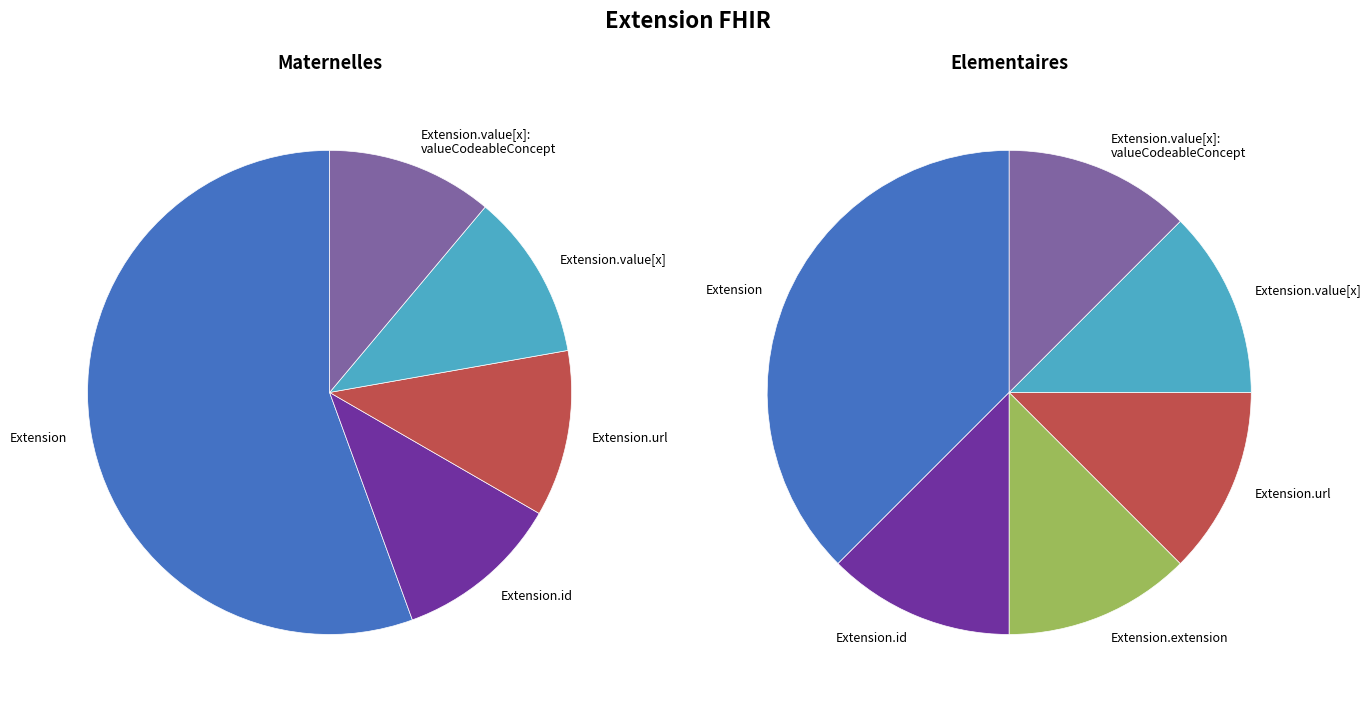

Which slice is the smallest?

Extension.extension